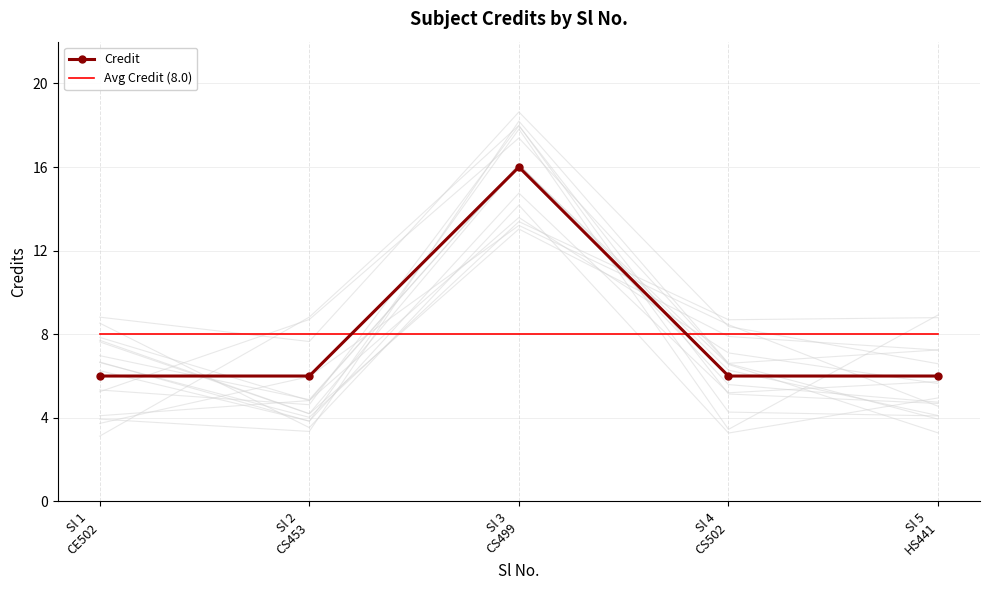

What is the value of the Credit point at the 4th from the left?

6